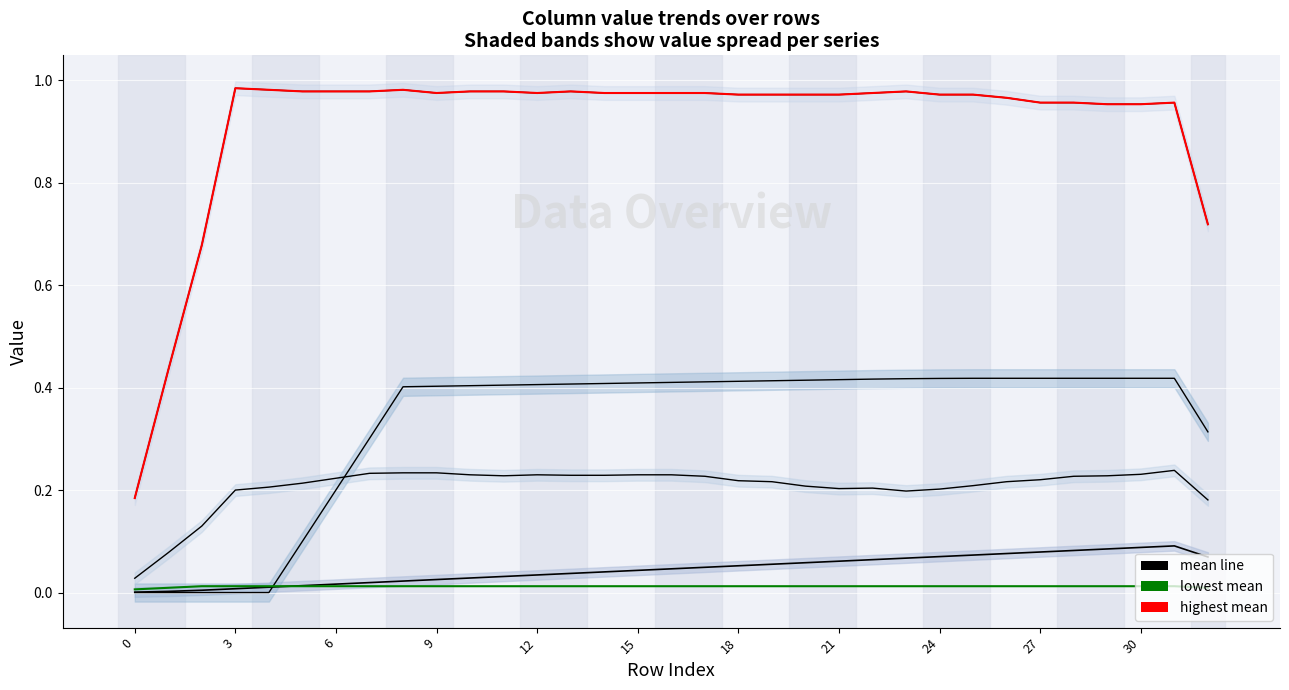

How many distinct data groups are displayed?

6